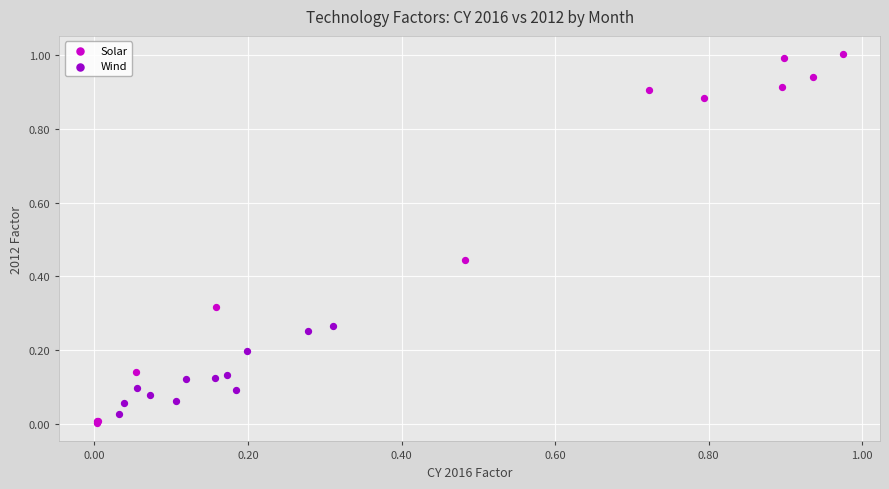

Which series contains the highest Y value?

Solar